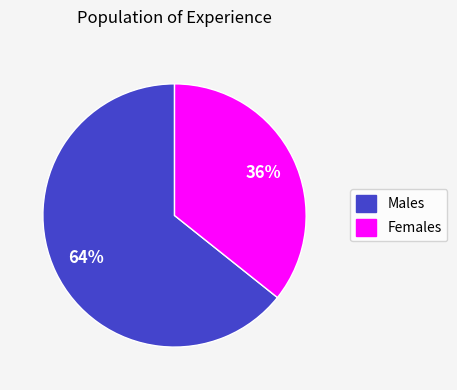

To the nearest percent, what is the average slice percentage?

50%